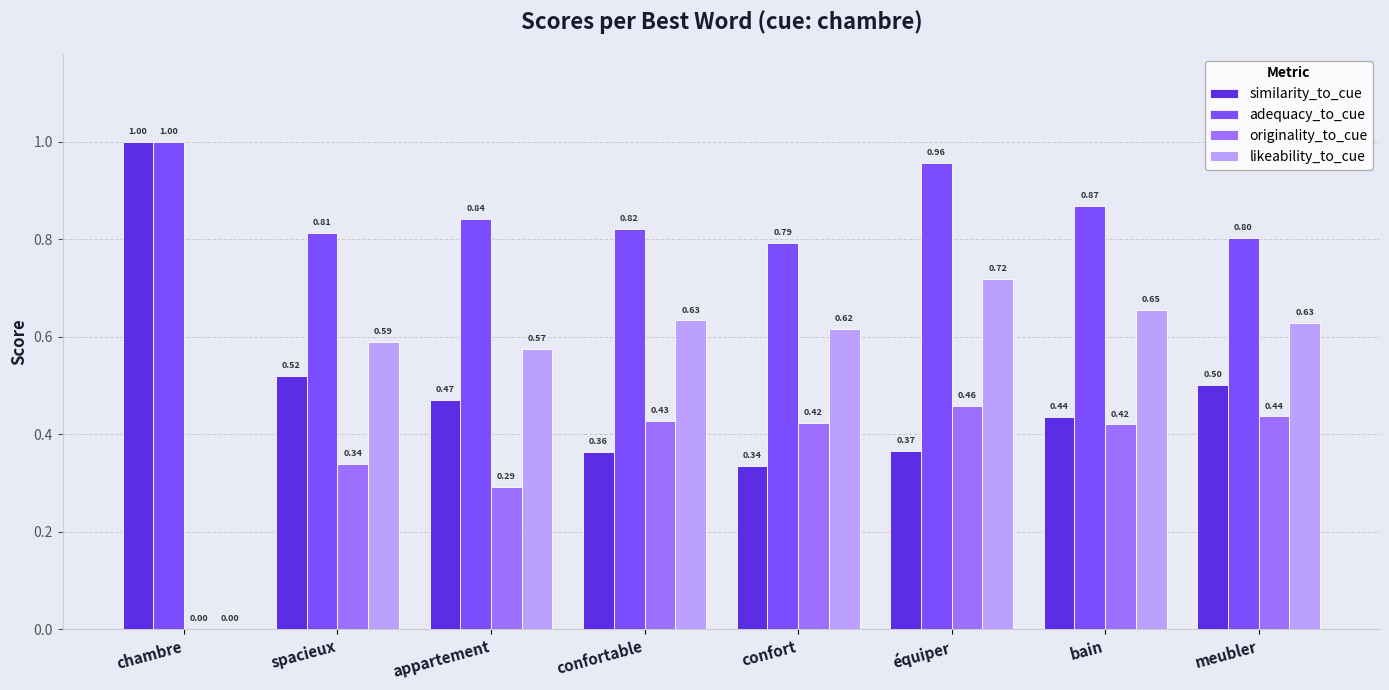

What is the total value across all series at appartement?

2.2